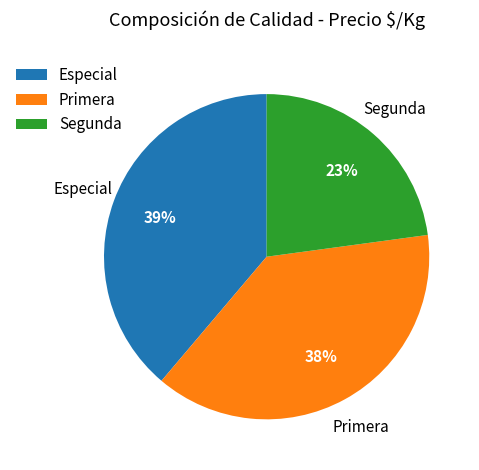

Is the sum of Especial and Primera greater than half?

Yes